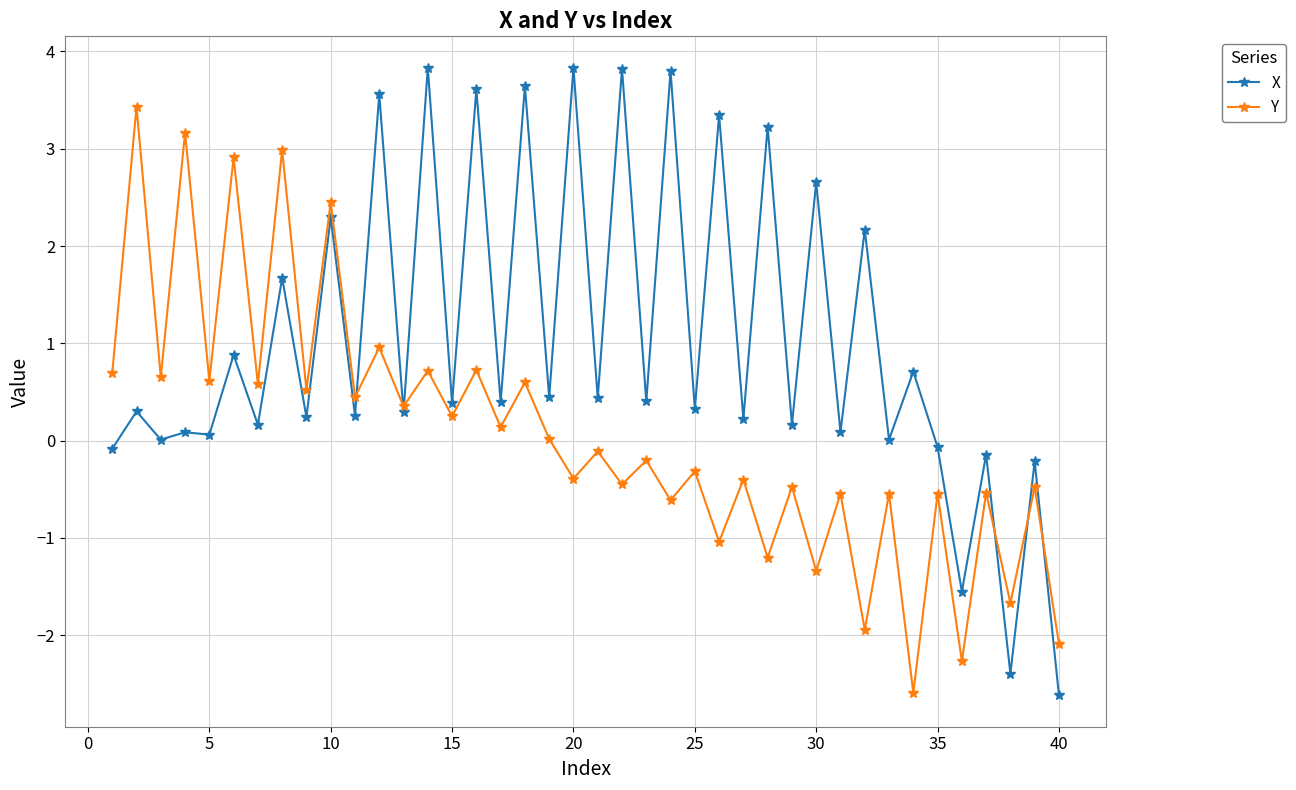

List the series in order of their overall mean, highest first.

X, Y